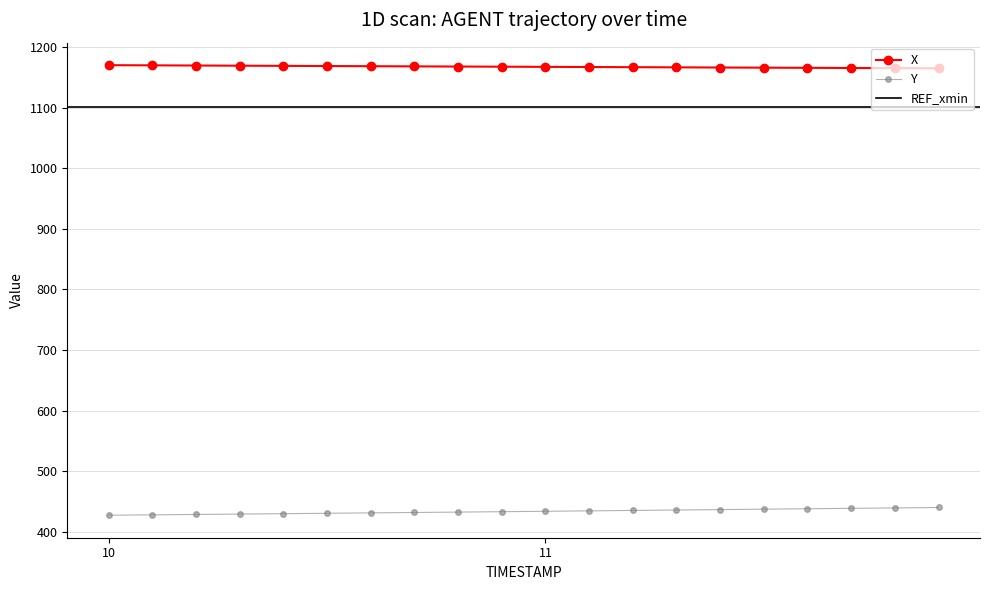

What is the greatest value displayed?

1170.0